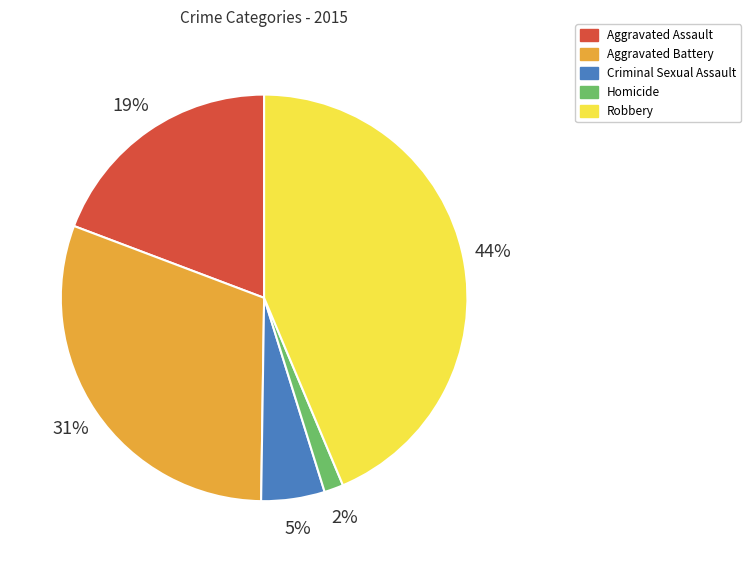

Is the sum of Criminal Sexual Assault and Aggravated Assault greater than half?

No